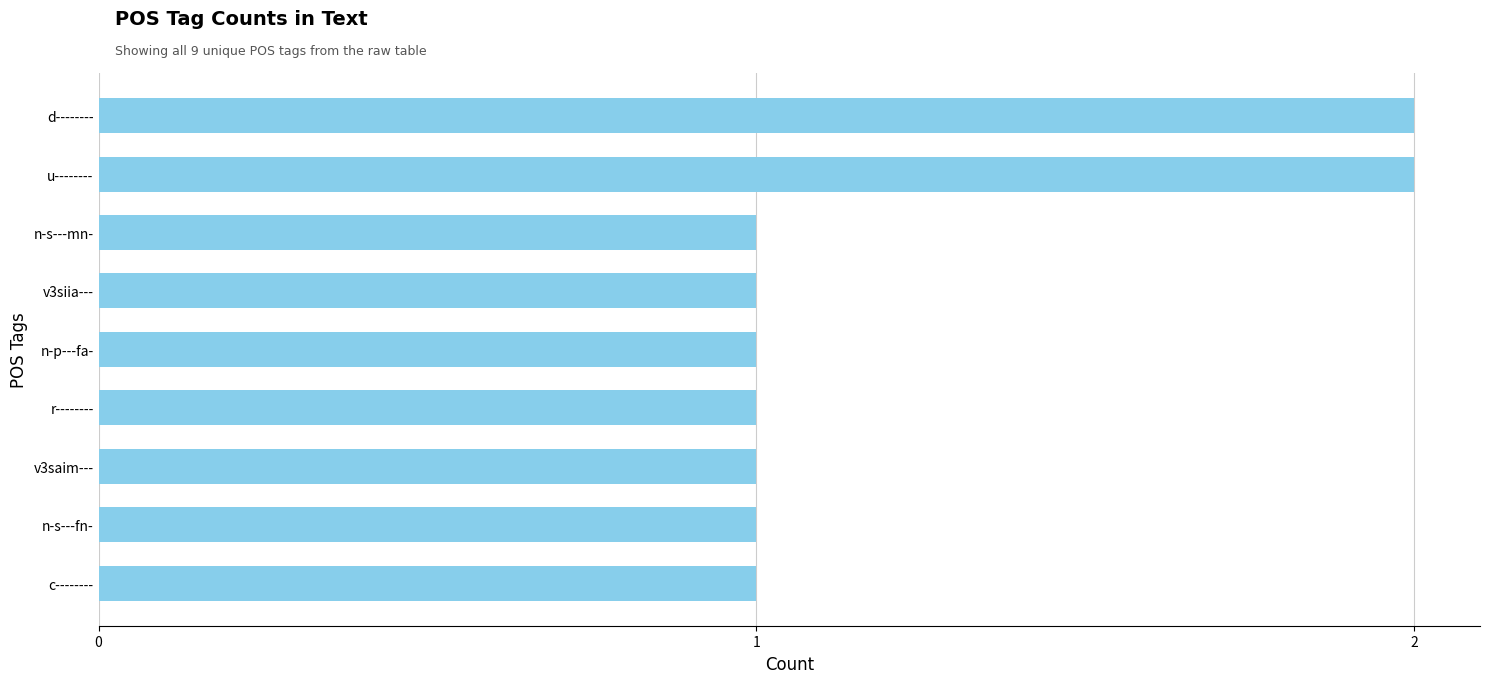

Count the number of categories in the chart.

9